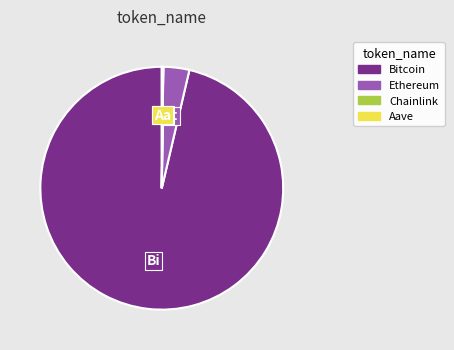

Between Bitcoin and Ethereum, which is larger?

Bitcoin